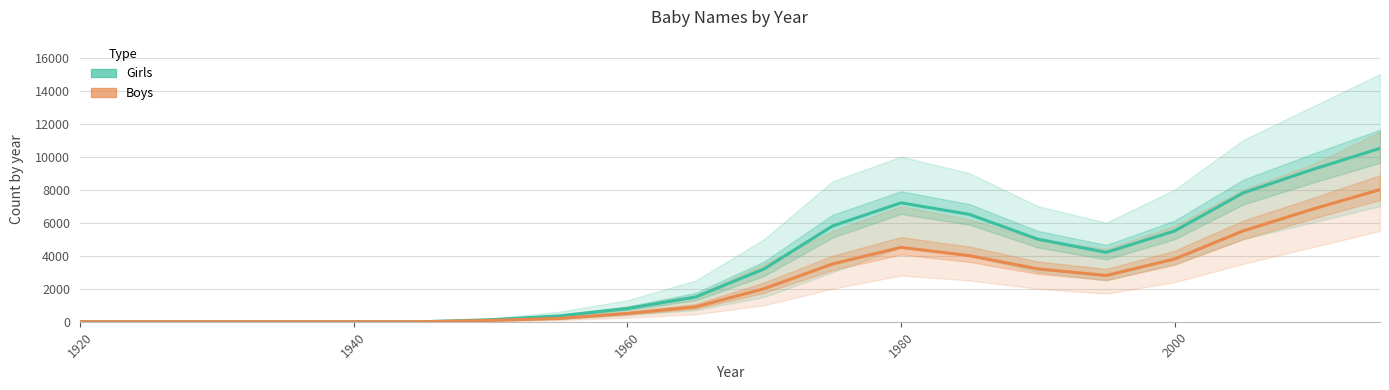

What is the difference between the second highest and second lowest values in the Boys series?

6800